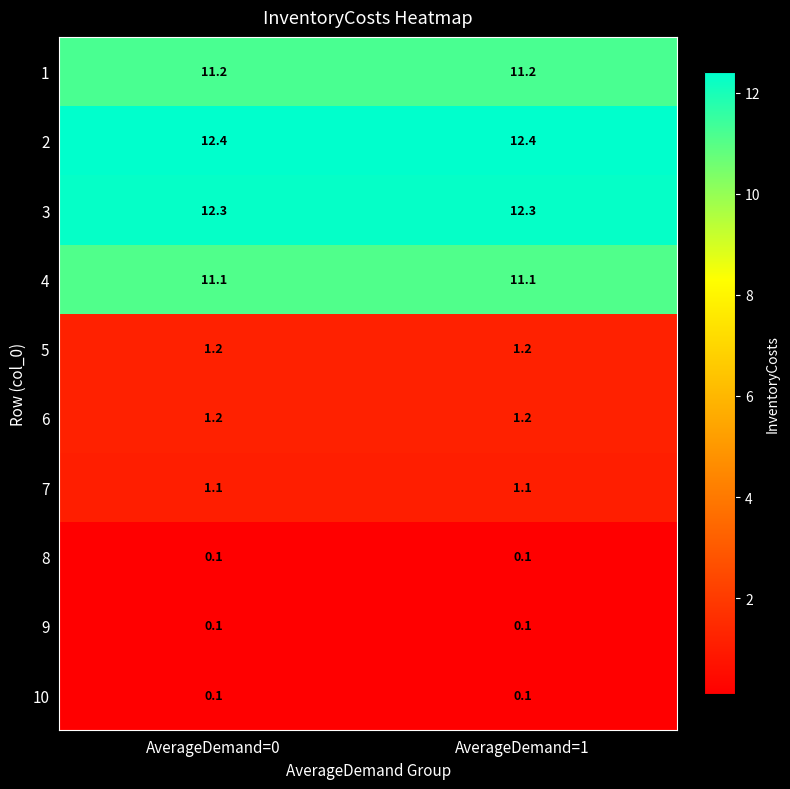

Read the 1 value at AverageDemand=0.

11.2